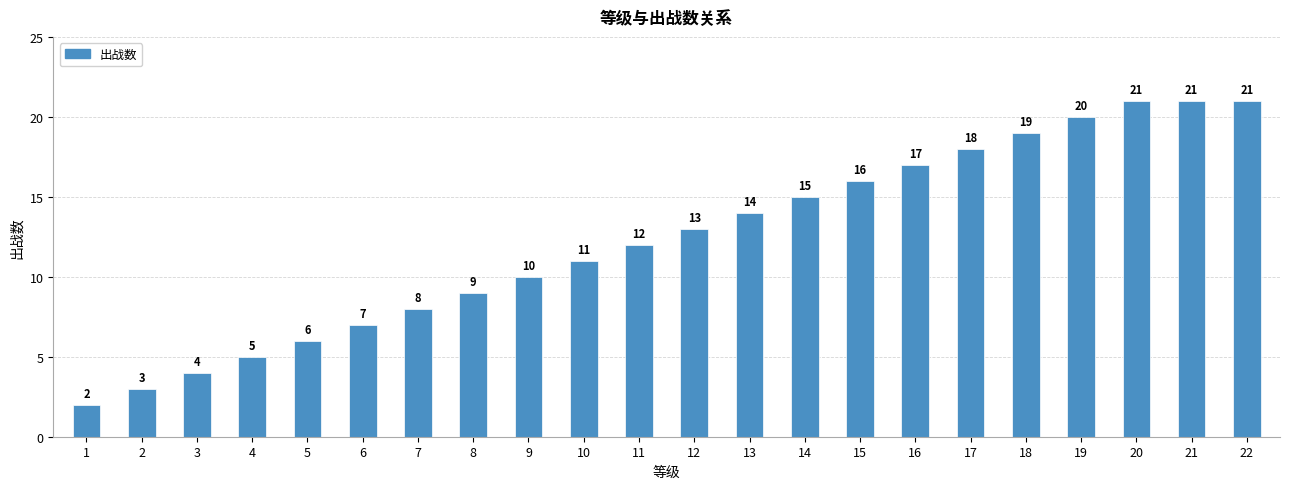

How many bars are there in total?

22